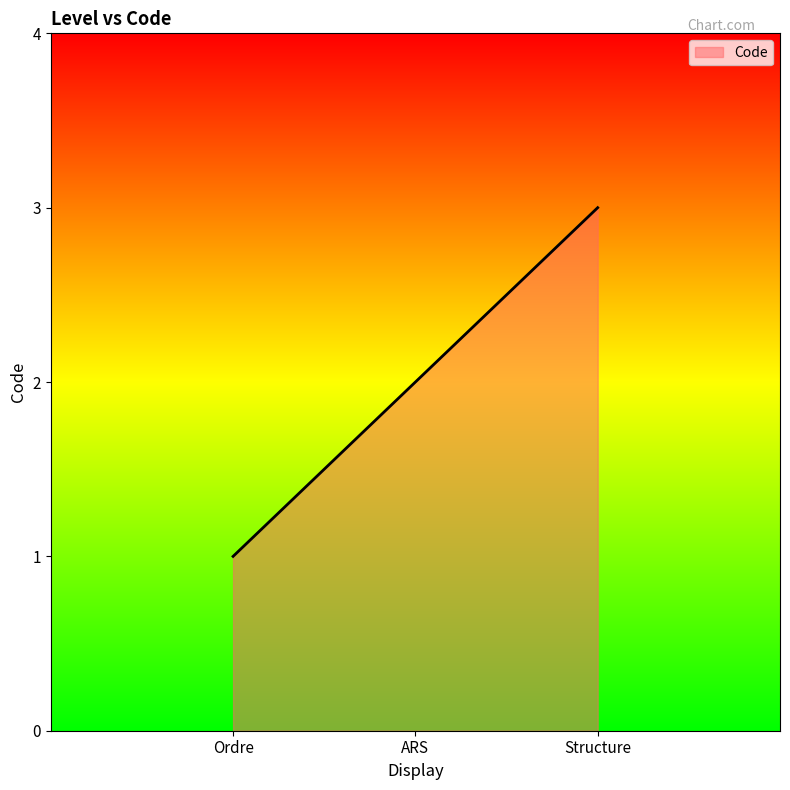

Does the chart have visible grid lines?

No